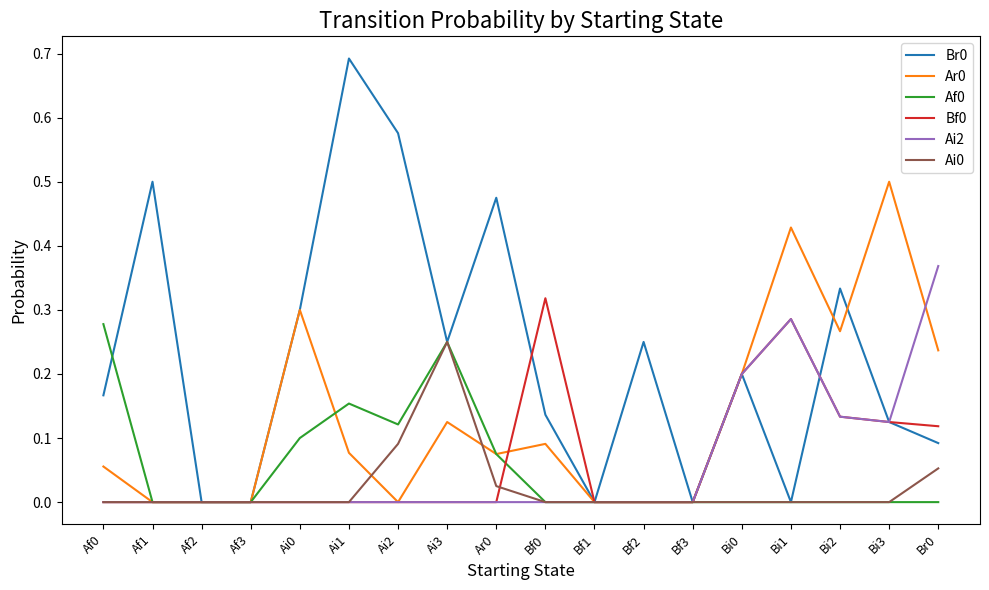

What is the total value across all series at Bi1?

1.0